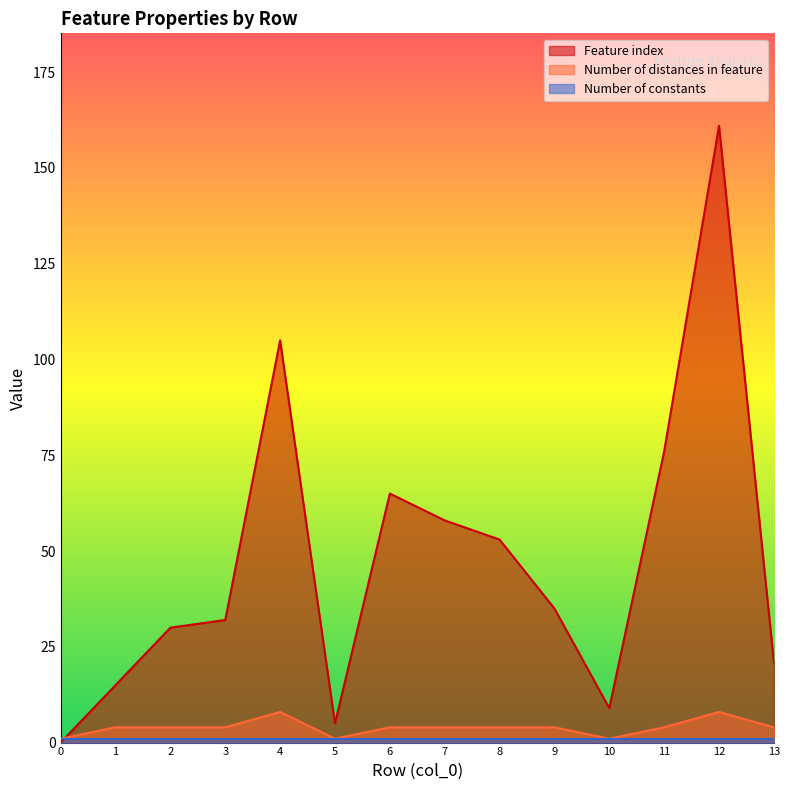

Which series ends up on top after the final intersection of Feature index and Number of distances in feature?

Feature index